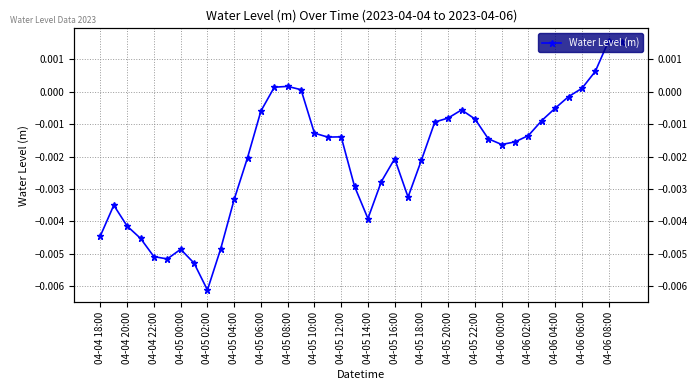

The chart shows a value of -0.0 at 04-05 00:00. True or false?

False